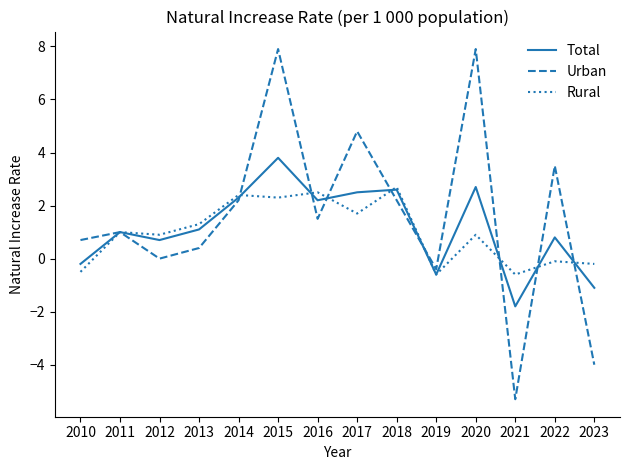

What are all the series names shown in the legend?

Total, Urban, Rural